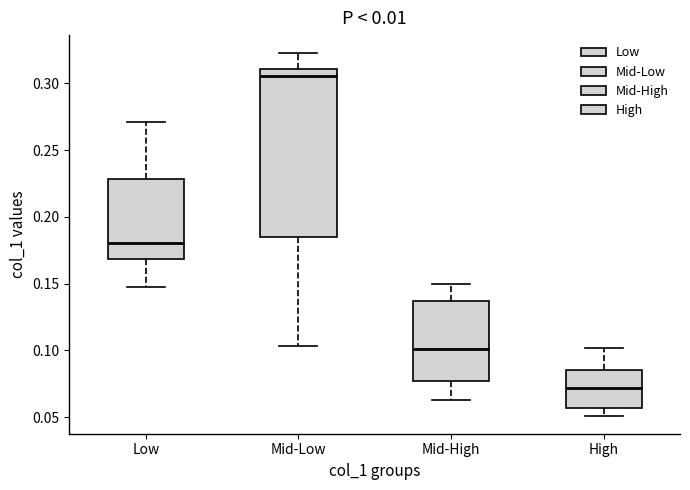

Where does the upper whisker of the box for High end on the y-axis? The values are not printed on the chart, so give them approximately, as read against the axis.

0.100